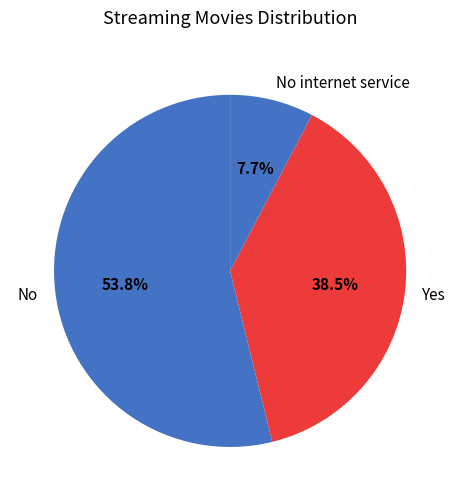

What is the largest slice in the pie chart?

No